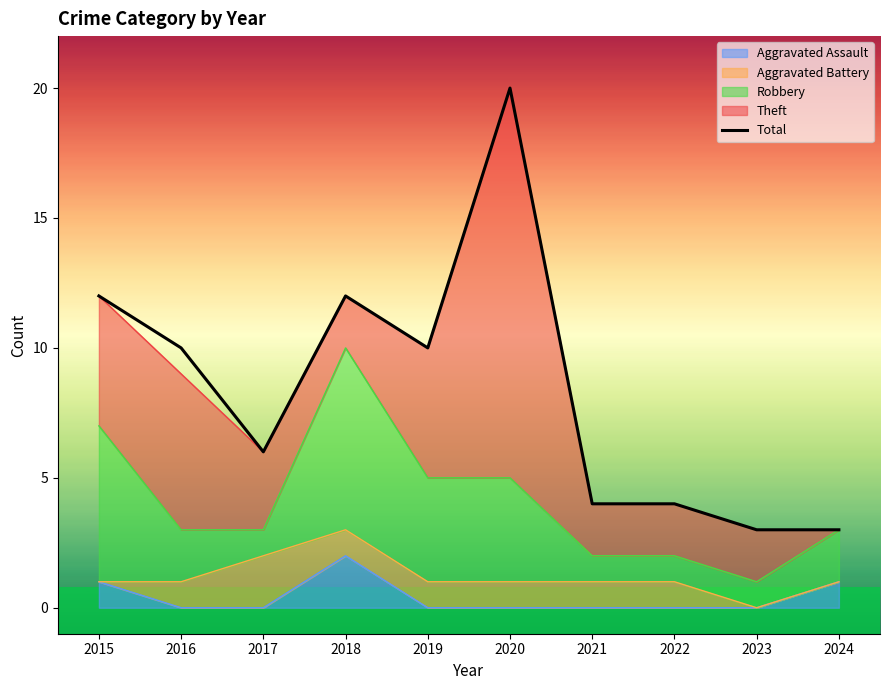

What is the greatest value displayed?

20